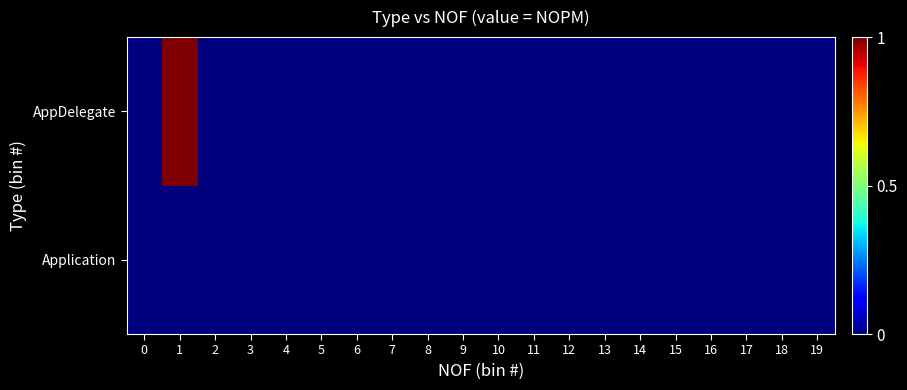

Rank the series at 18 from lowest to highest value.

Application, AppDelegate